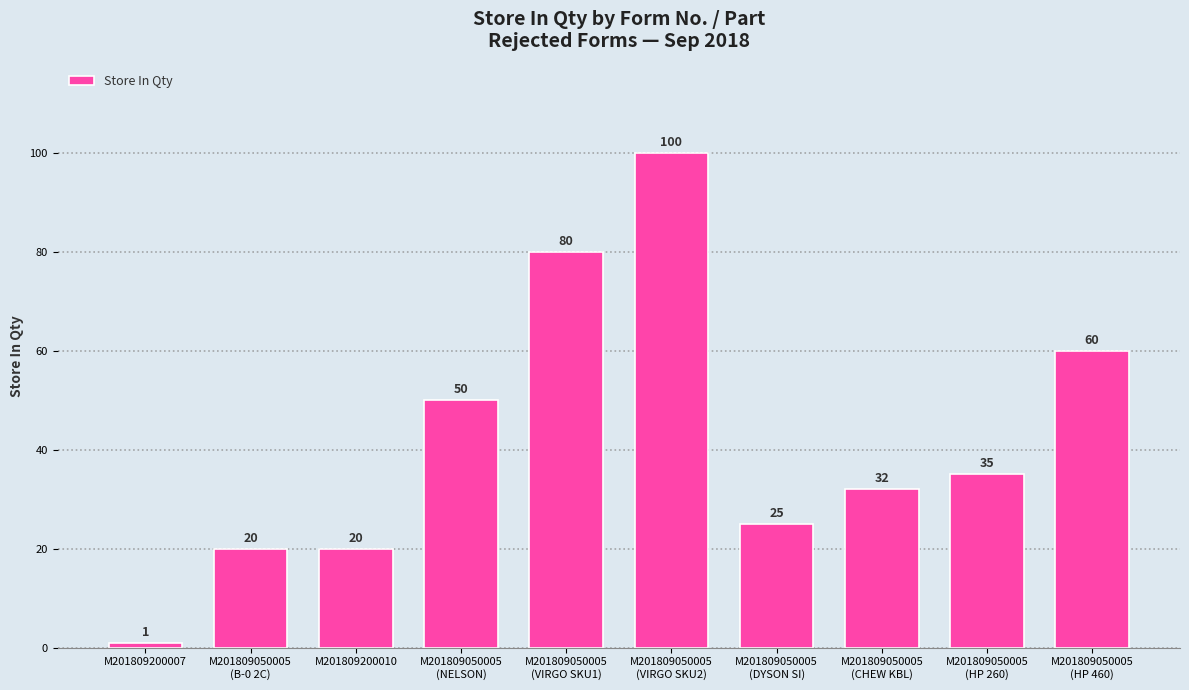

What is the difference between the maximum and second lowest values?

80